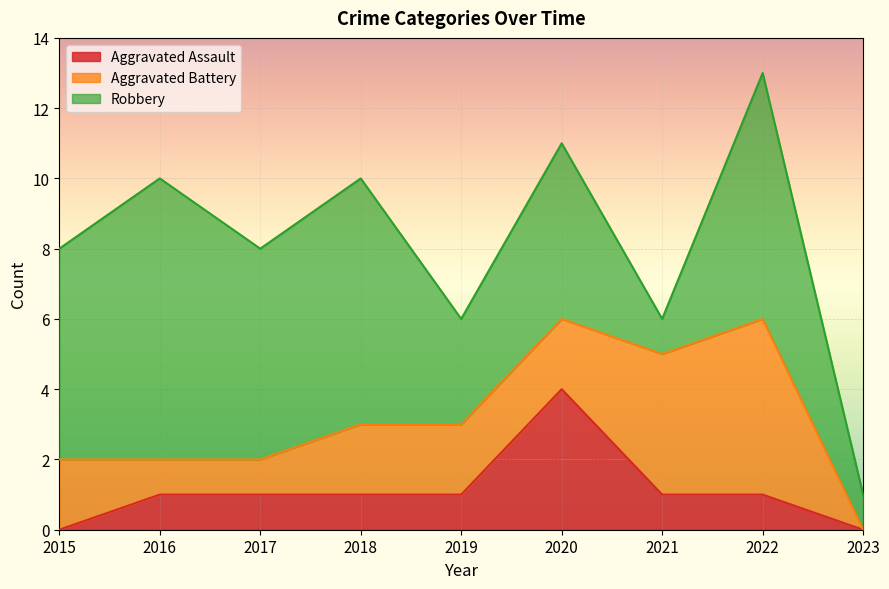

Which category has the lowest value across all series?

2015